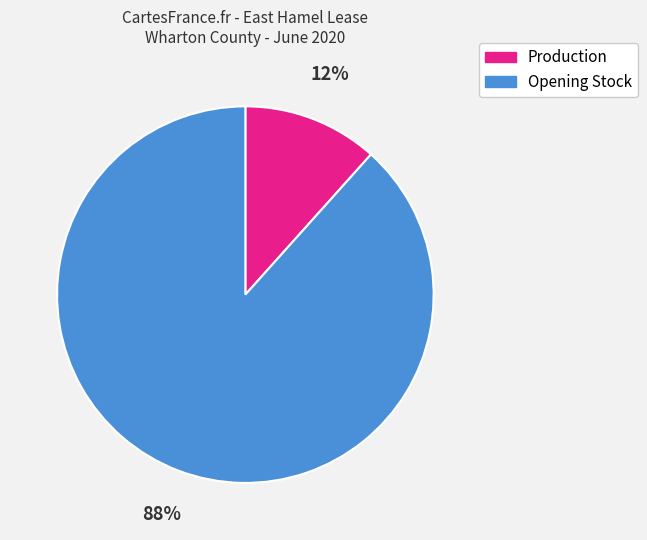

What is the ratio of the value at Production to the value at Opening Stock?

0.1